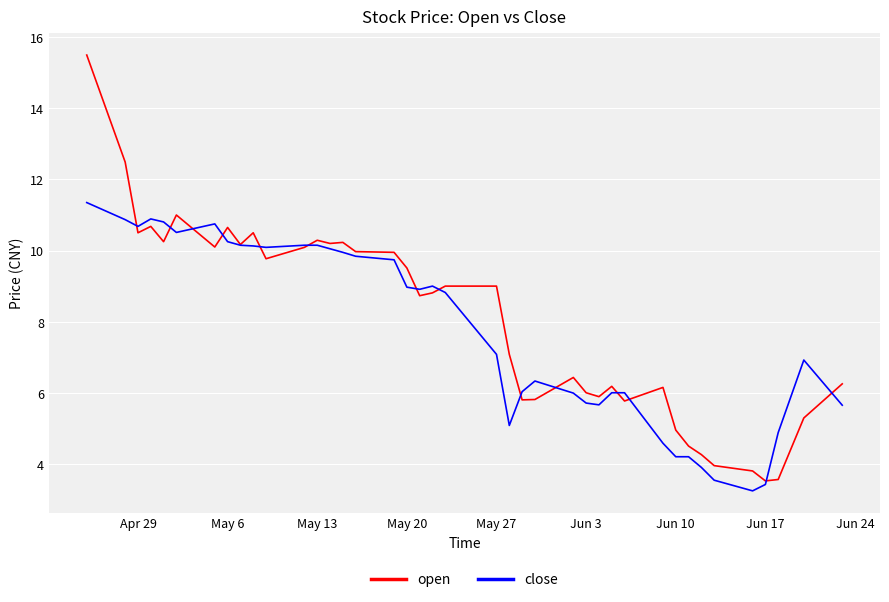

What is the smallest value displayed?

3.2